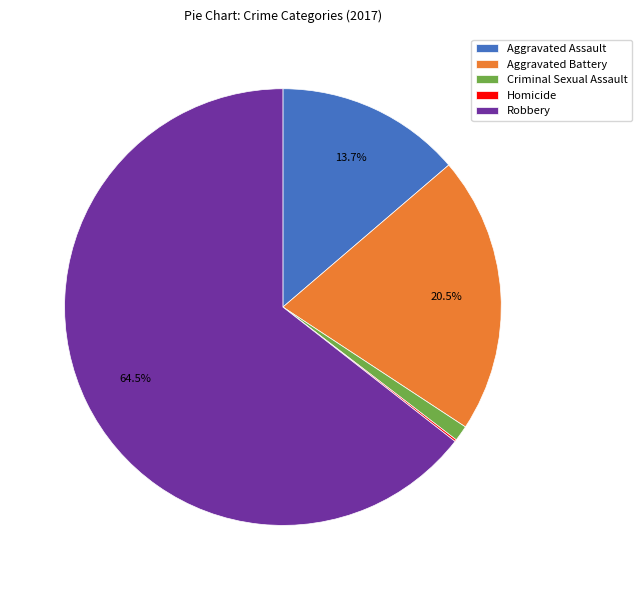

What percentage do Aggravated Assault and Aggravated Battery together represent?

34.2%